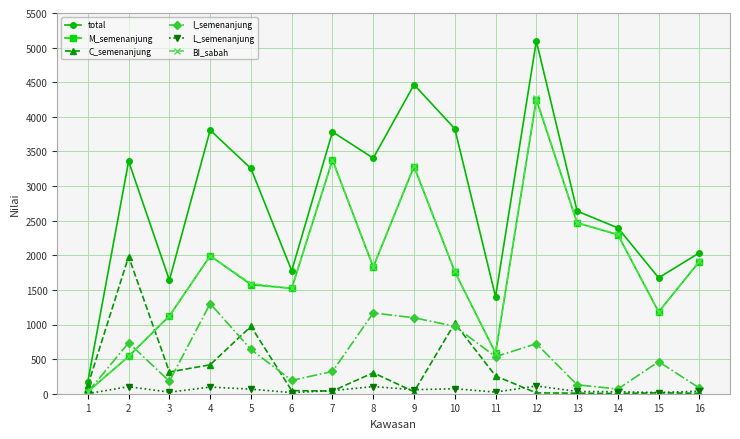

True or false: L_semenanjung has more than 1 points higher than both neighbors.

True